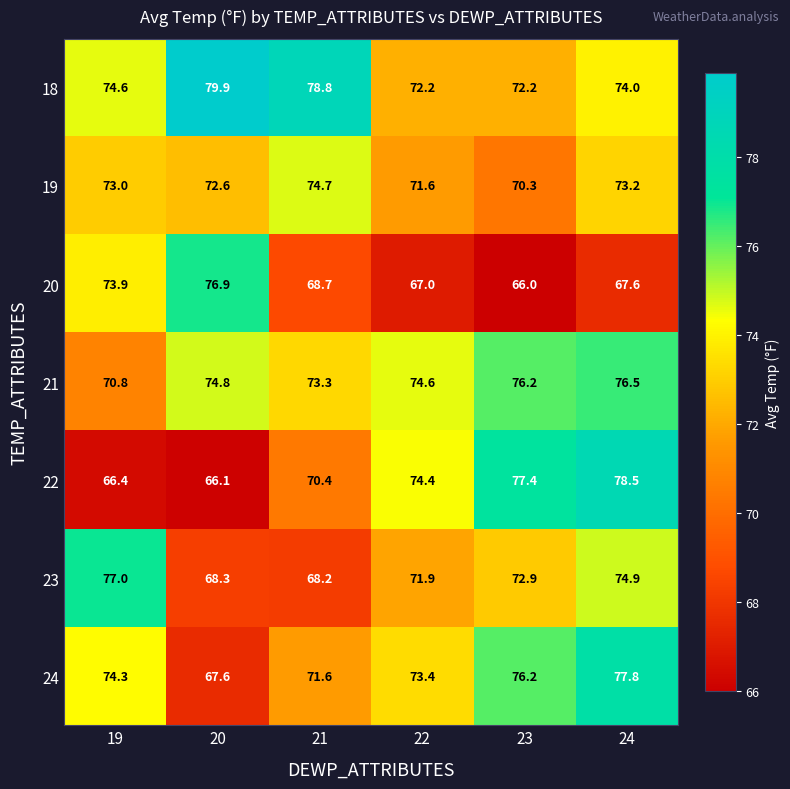

Which label corresponds to the largest value in the chart?

20